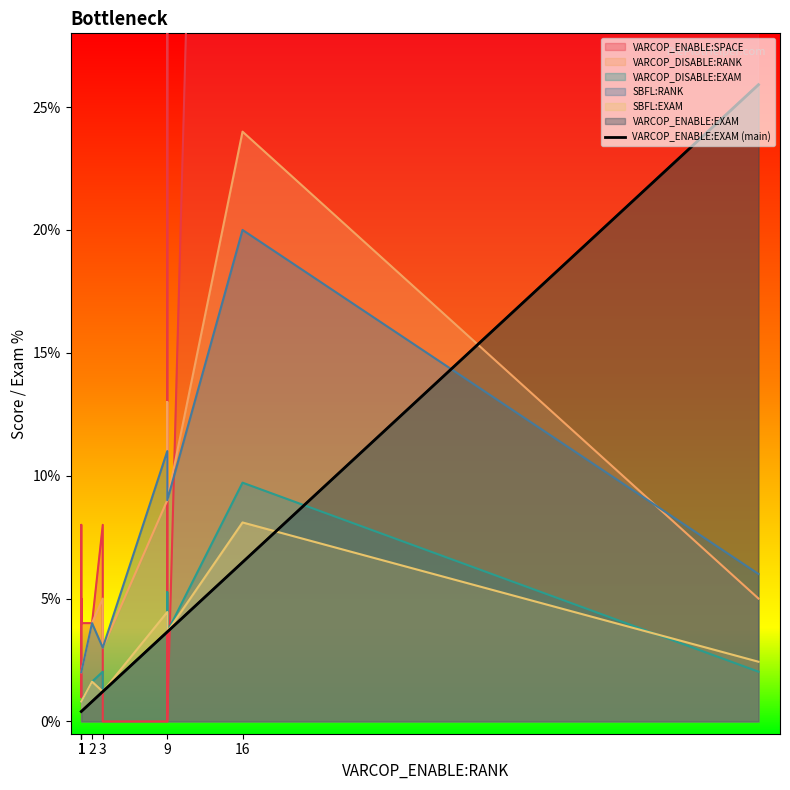

Reading left to right, what are all the values shown in this chart?

0.4	0.4	0.4	0.4	0.4	0.4	0.4	0.8	0.8	1.2	1.2	3.6	3.6	3.6	6.5	25.9